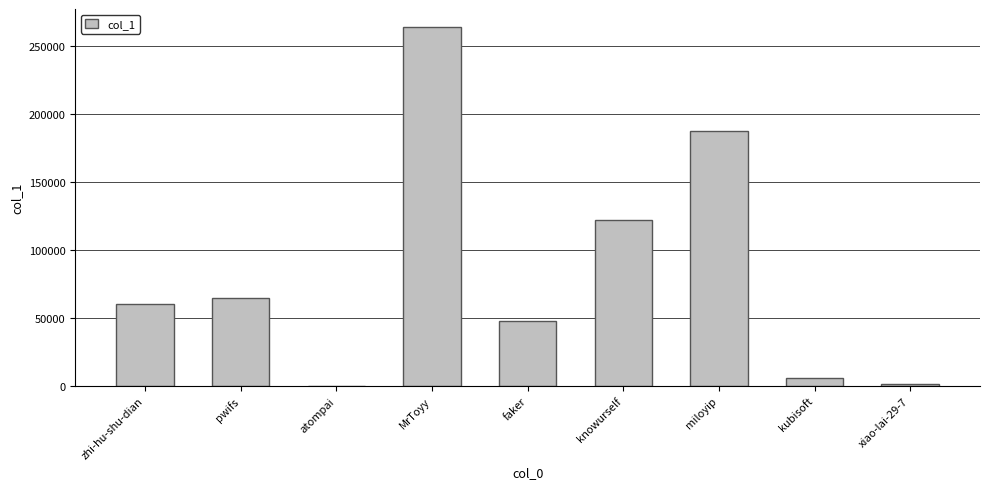

What is the change in value from pwifs to kubisoft?

-58704